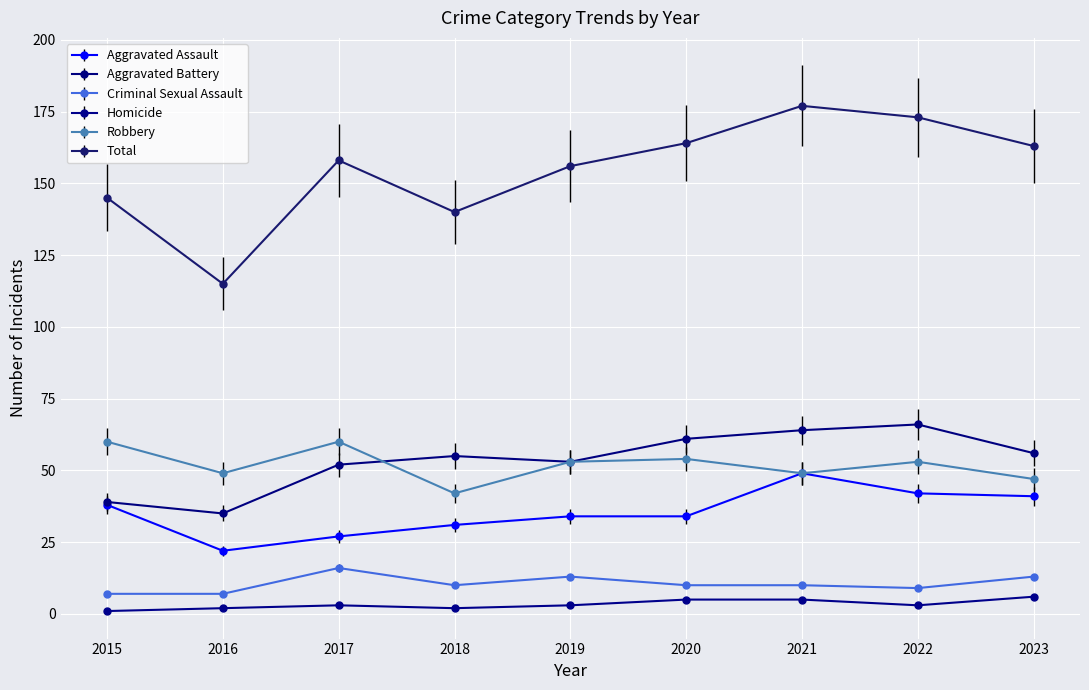

Where do Robbery and Aggravated Battery first cross each other?

2017 and 2018